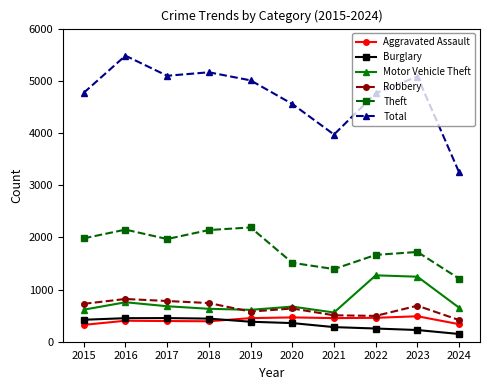

True or false: Motor Vehicle Theft and Total intersect in this chart.

False